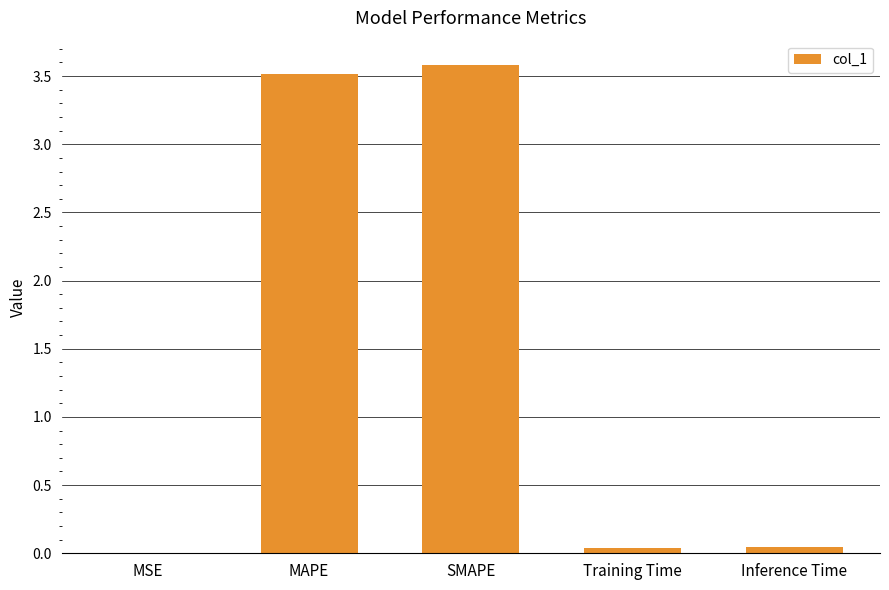

Between Inference Time and MAPE, which is larger?

MAPE